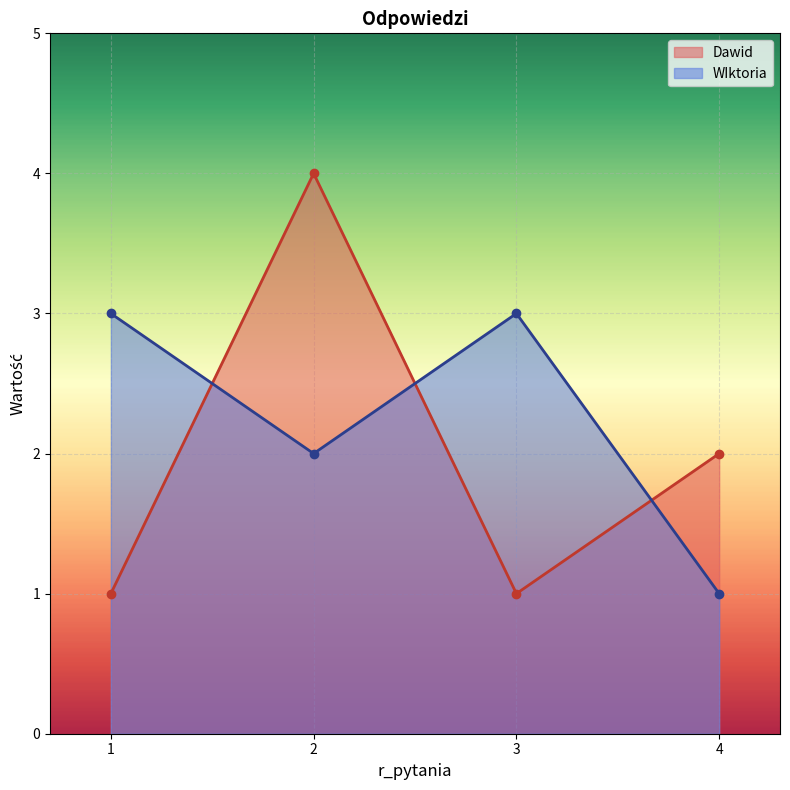

What is the difference between the highest and lowest values at 1?

2